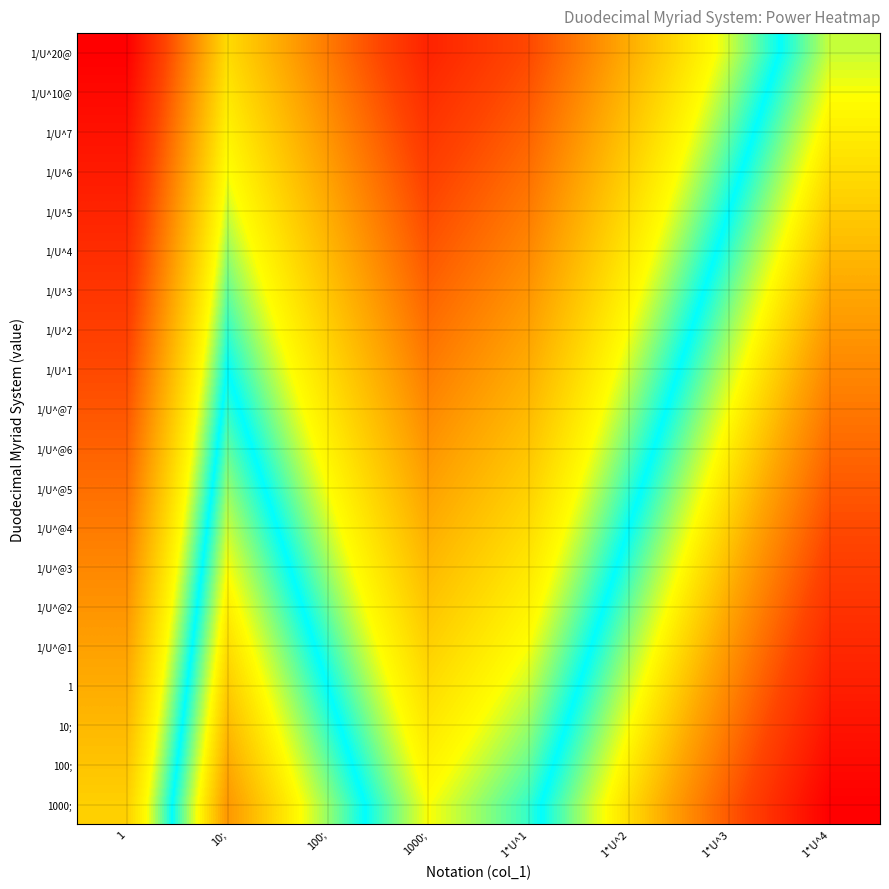

What is the minimum value shown in the chart?

-32